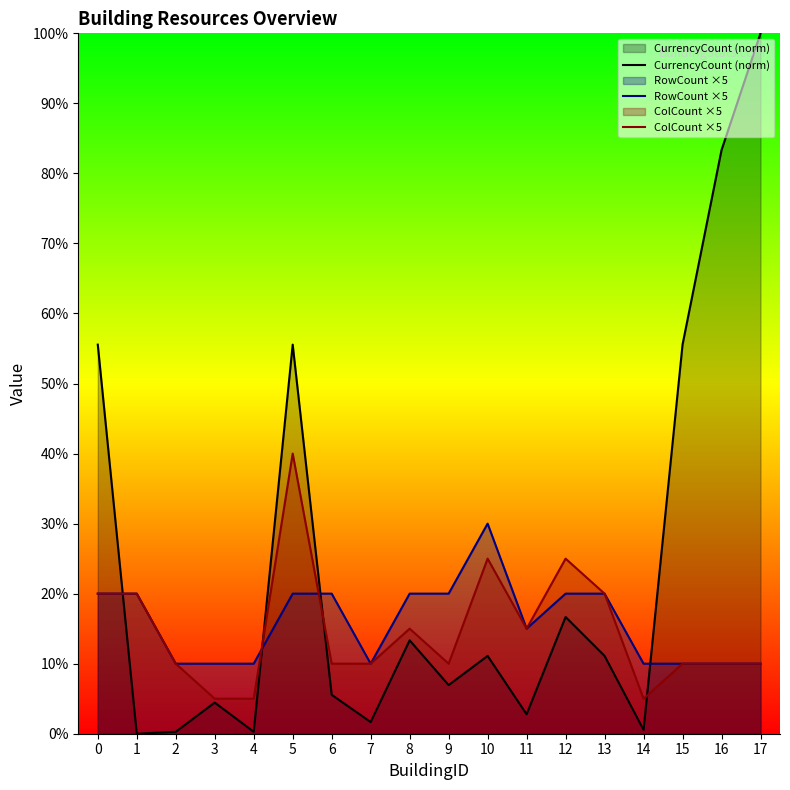

How many interior local valleys does the CurrencyCount (norm) series have?

6